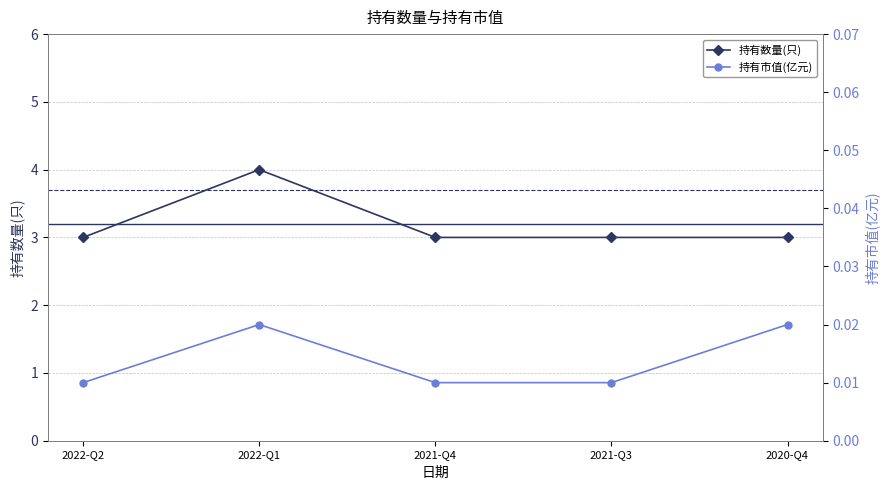

Rank the series by their average value, from highest to lowest.

持有数量(只), 持有市值(亿元)